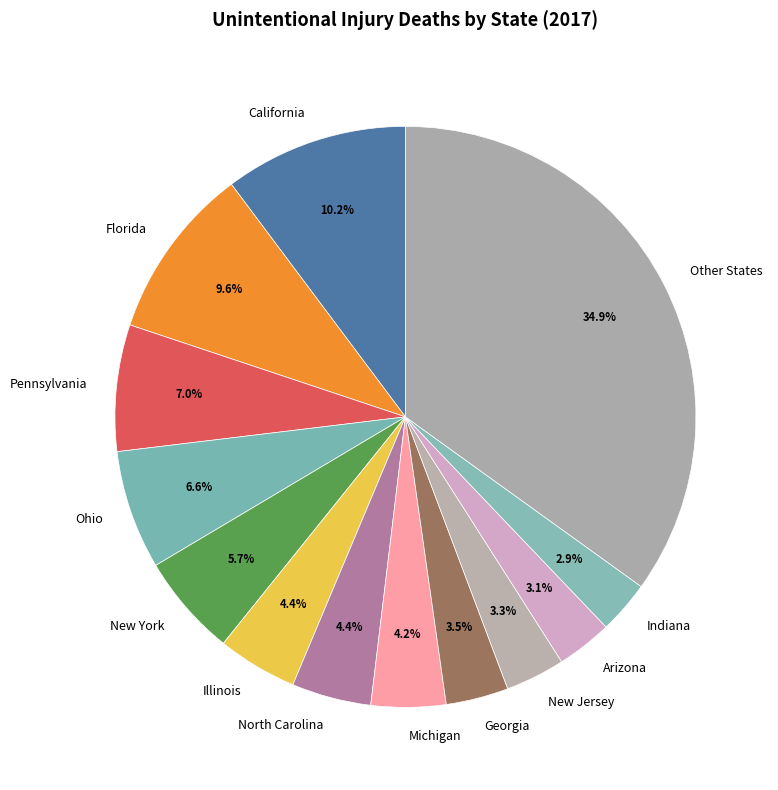

What is the total percentage of Pennsylvania and Michigan?

11.2%